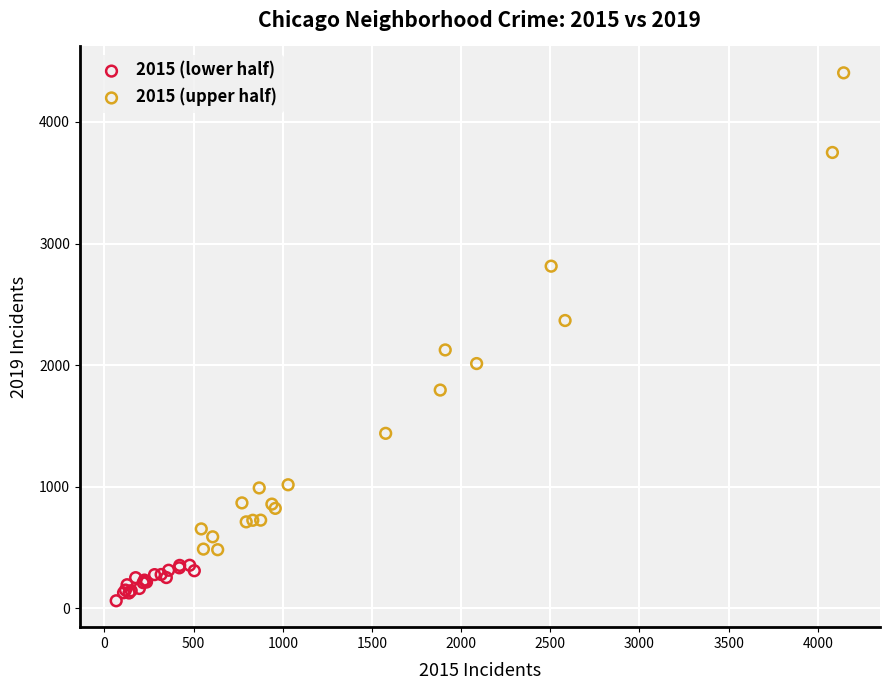

What are all the series names shown in the legend?

2015 (lower half), 2015 (upper half)